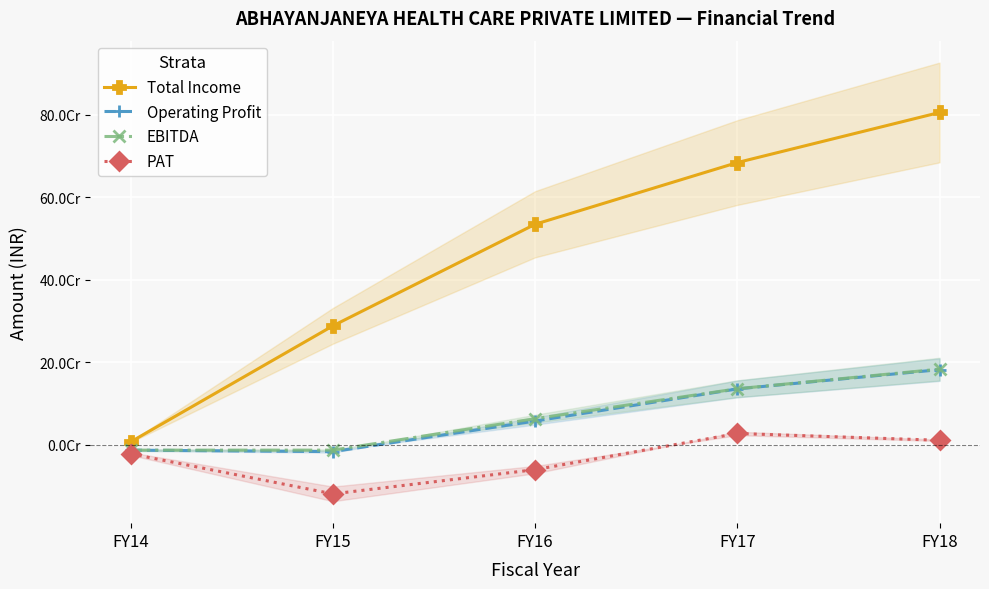

At which label is PAT closest to -45289669?

FY16